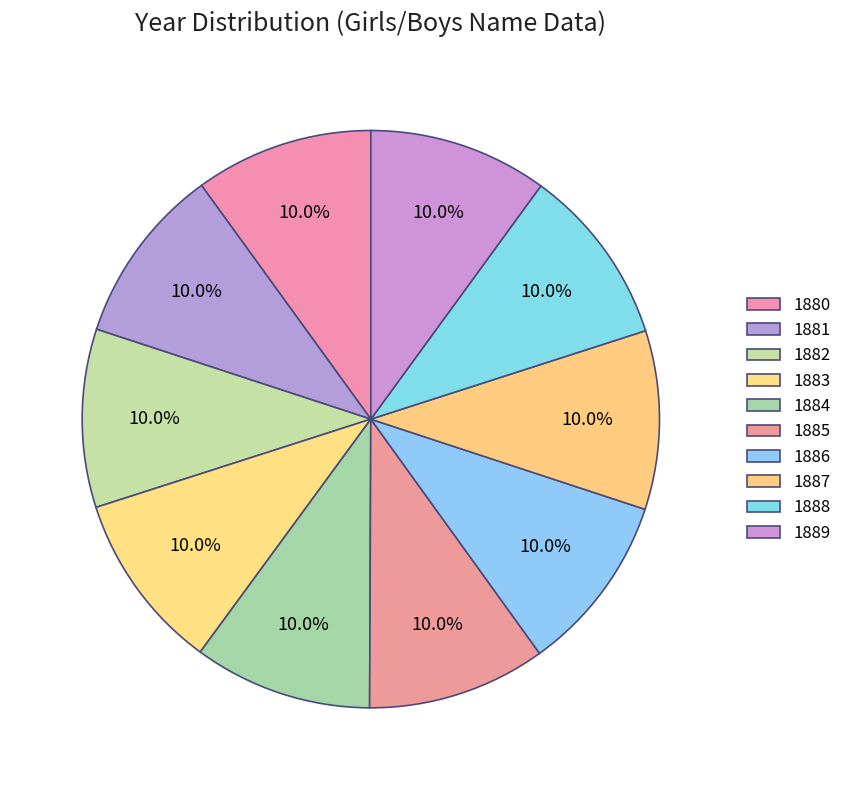

To the nearest percent, what is the average slice percentage?

10%